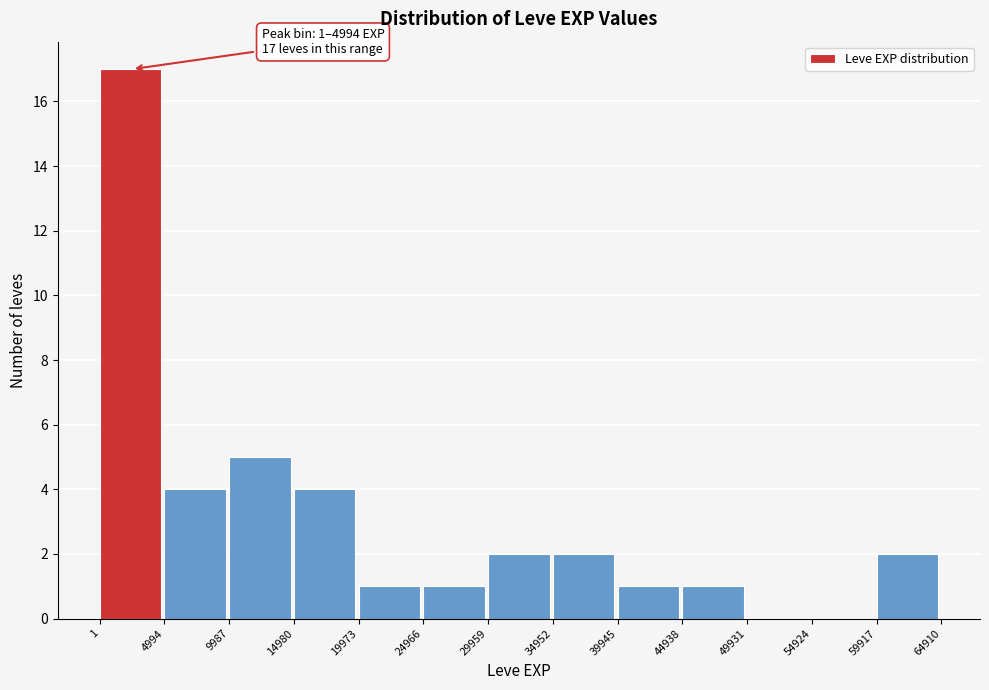

Which range on the x-axis has the tallest bar?

1 to 4994